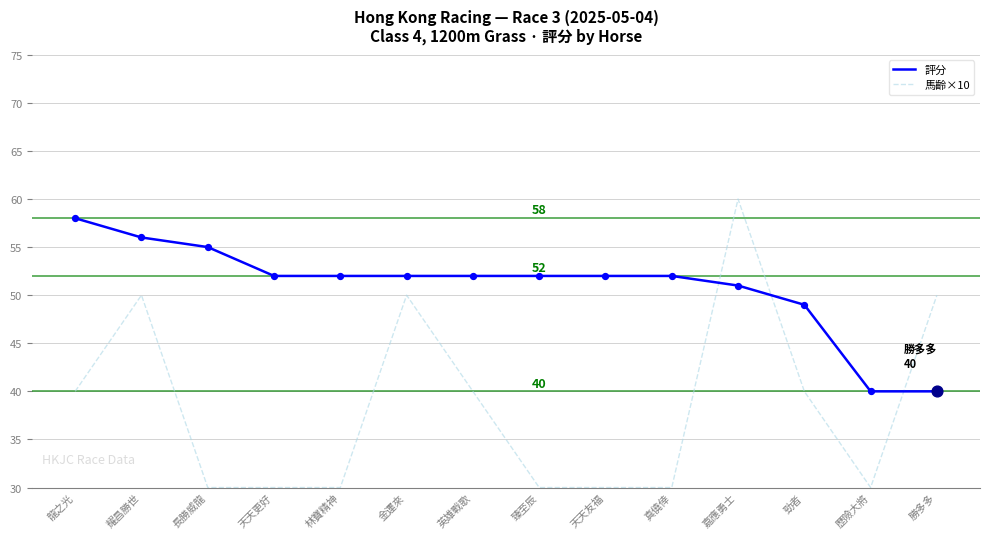

Is the value of 評分 at 長勝威龍 greater than the value of 馬齡×10 at 真僥倖?

Yes